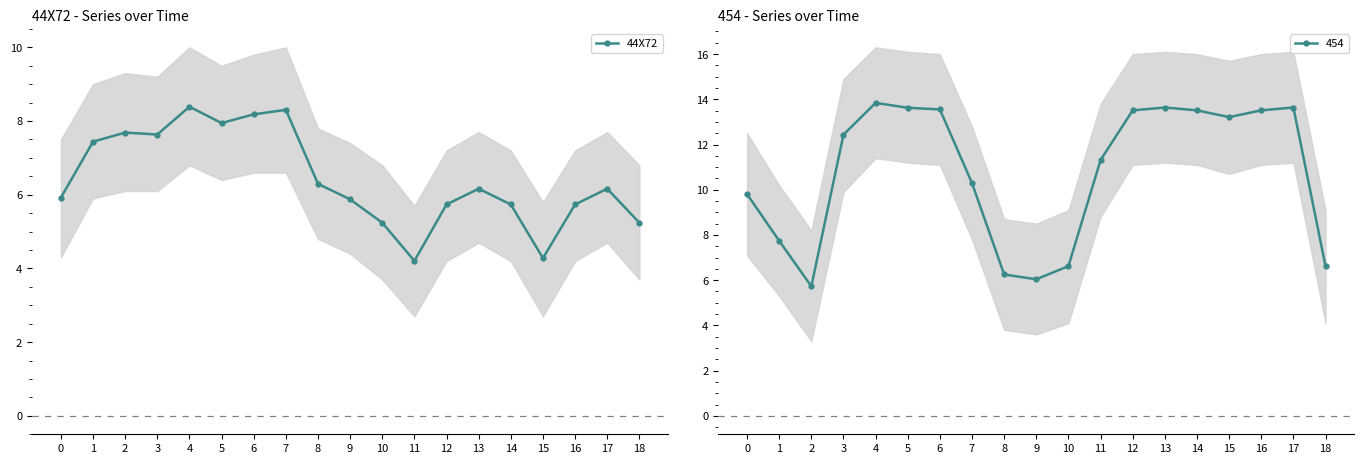

Where is the first local minimum?

3